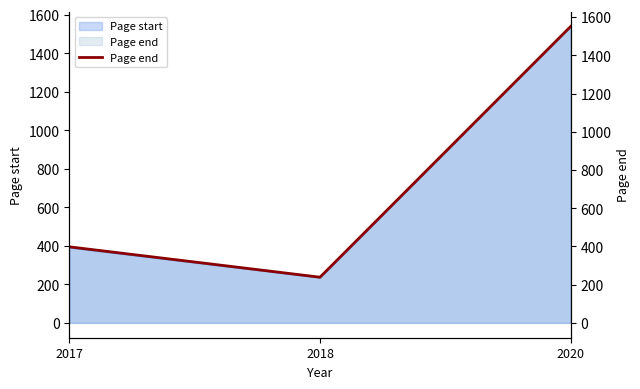

How many lines are shown in the chart?

1